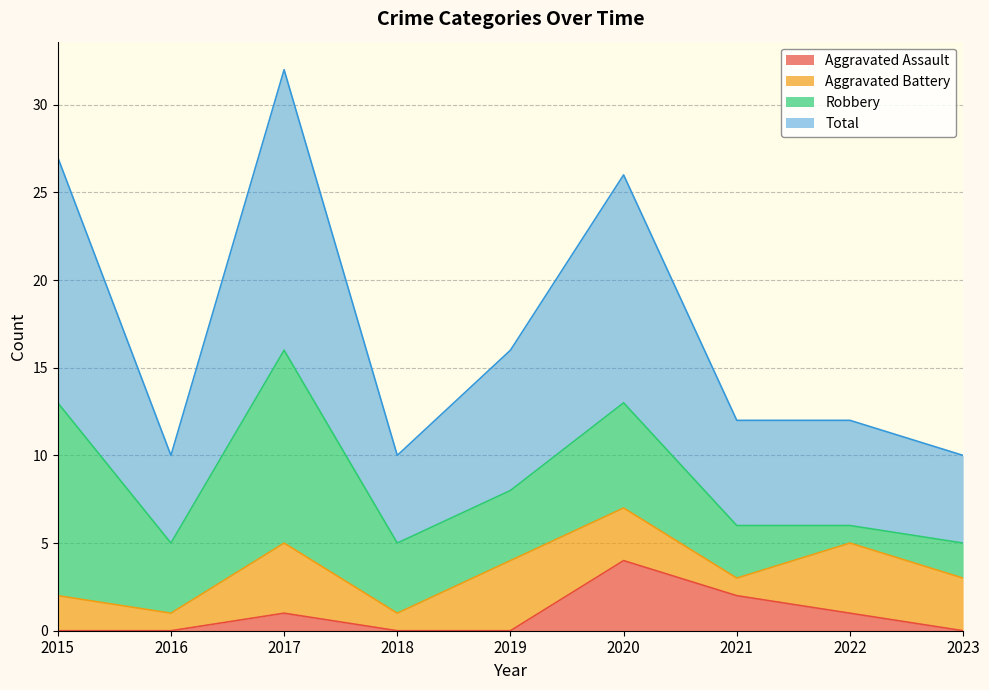

What is the value of the Aggravated Assault point at the 3rd from the left?

1